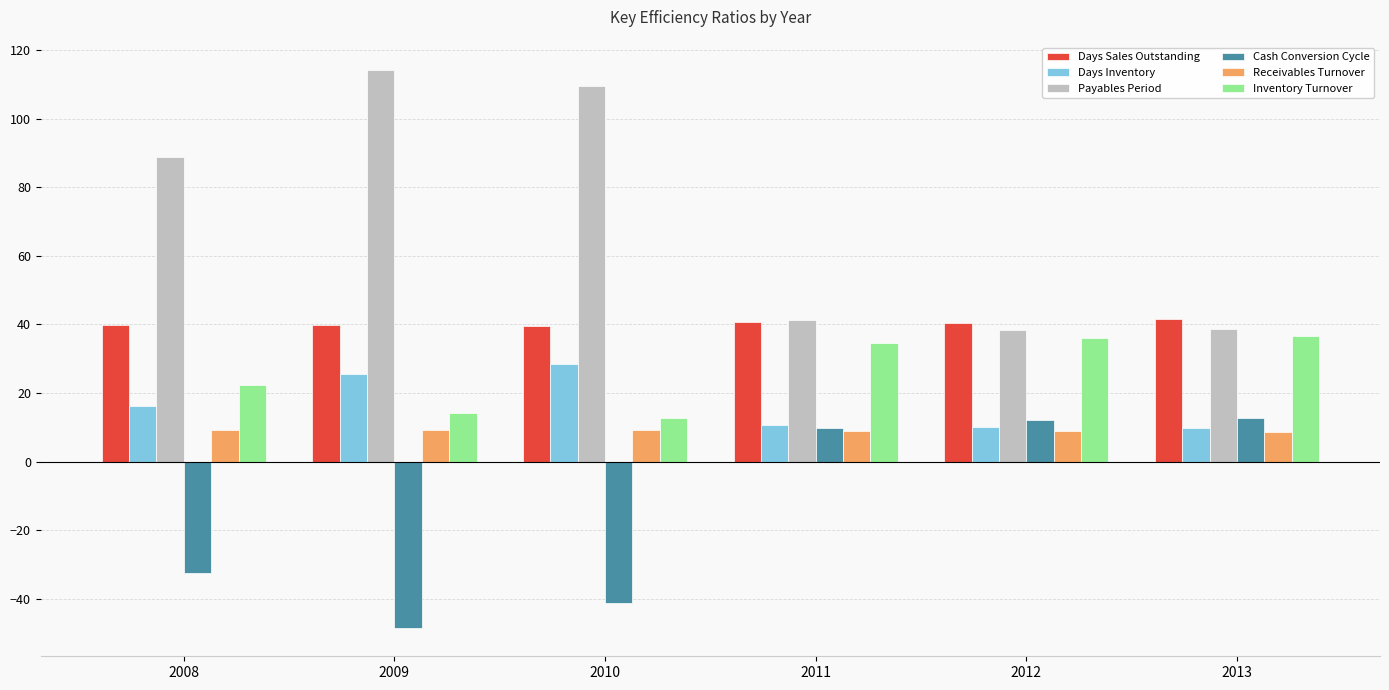

Which label corresponds to the smallest value in the chart?

2009